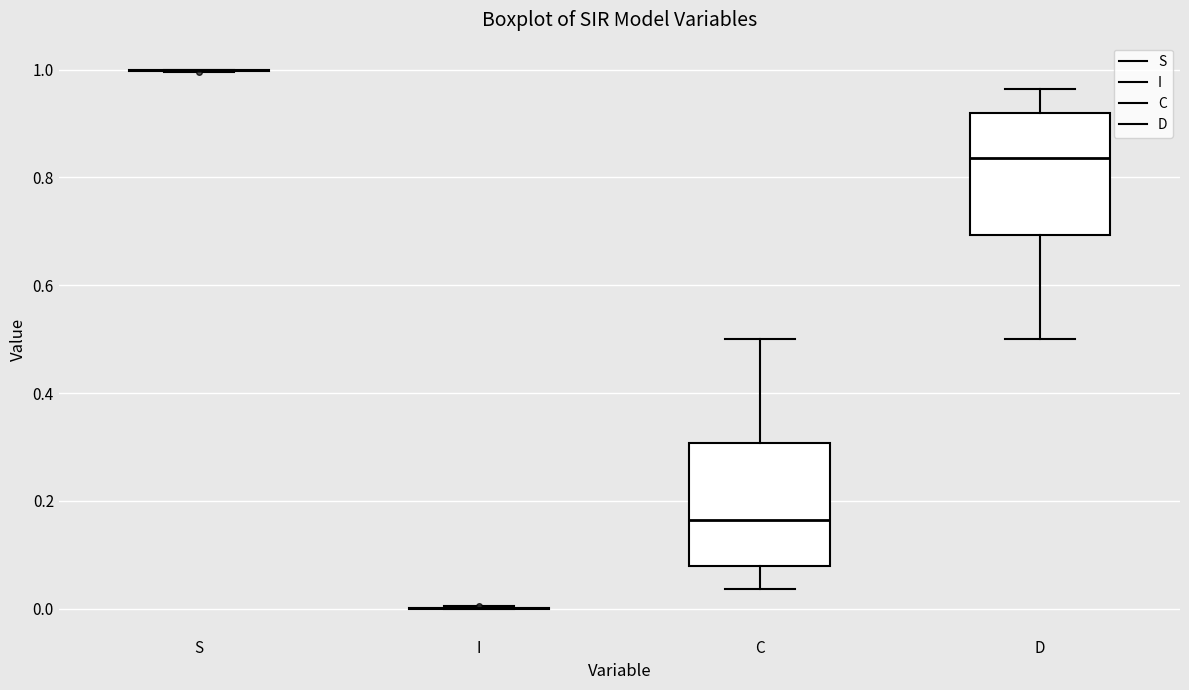

Reading left to right, transcribe this box plot: for each box, give where its median line is, the range the box spans, and where its two whiskers end, as read against the y-axis. The values are not printed on the chart, so give them approximately, as read against the axis.

S: box collapsed to a line at 1.00, whiskers 1.00 to 1.00
I: box collapsed to a line at 0.00, whiskers 0.00 to 0.00
C: median 0.16, box 0.08 to 0.30, whiskers 0.04 to 0.50
D: median 0.84, box 0.70 to 0.92, whiskers 0.50 to 0.96